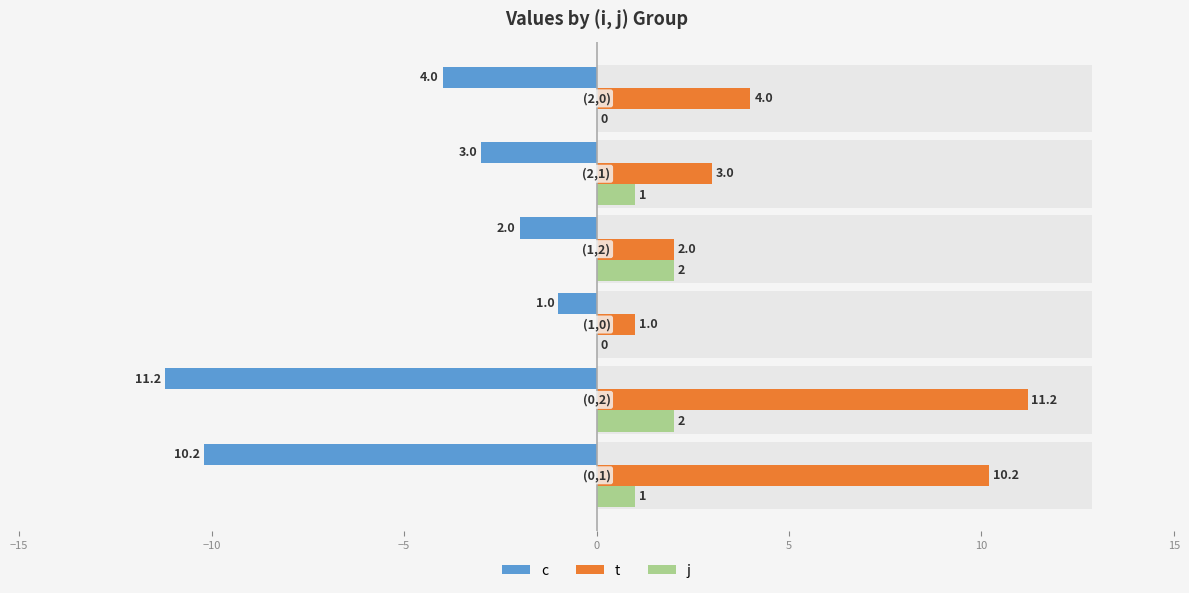

What value does the c series have at 5?

-3.0